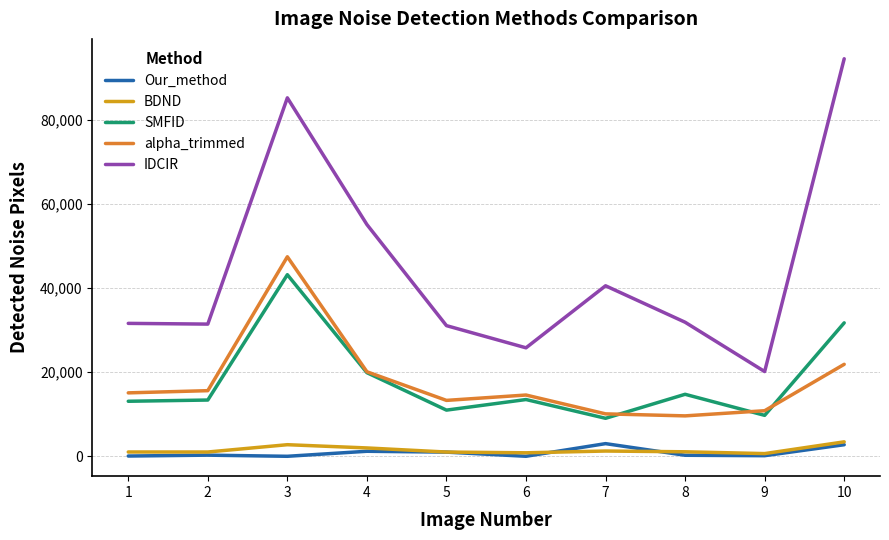

What is the minimum value for IDCIR?

20135